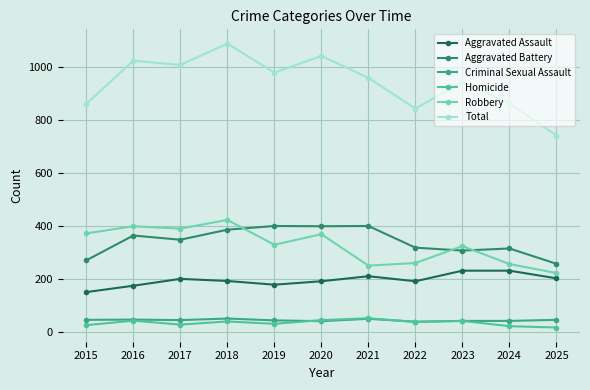

At which category does the chart reach its minimum across all series?

2025